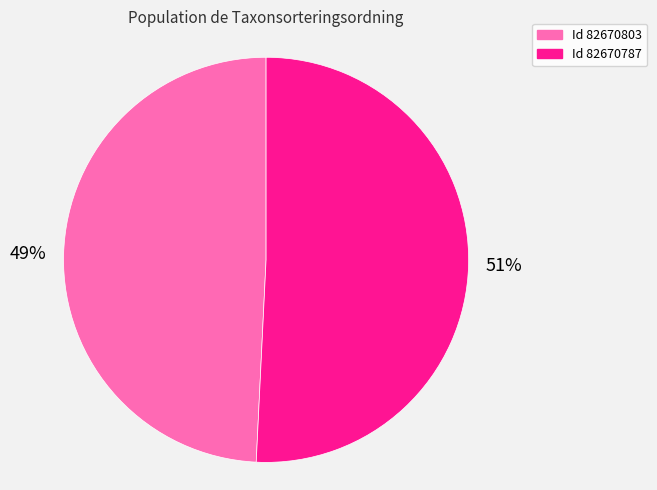

Is there any slice that represents more than half of the pie?

Yes